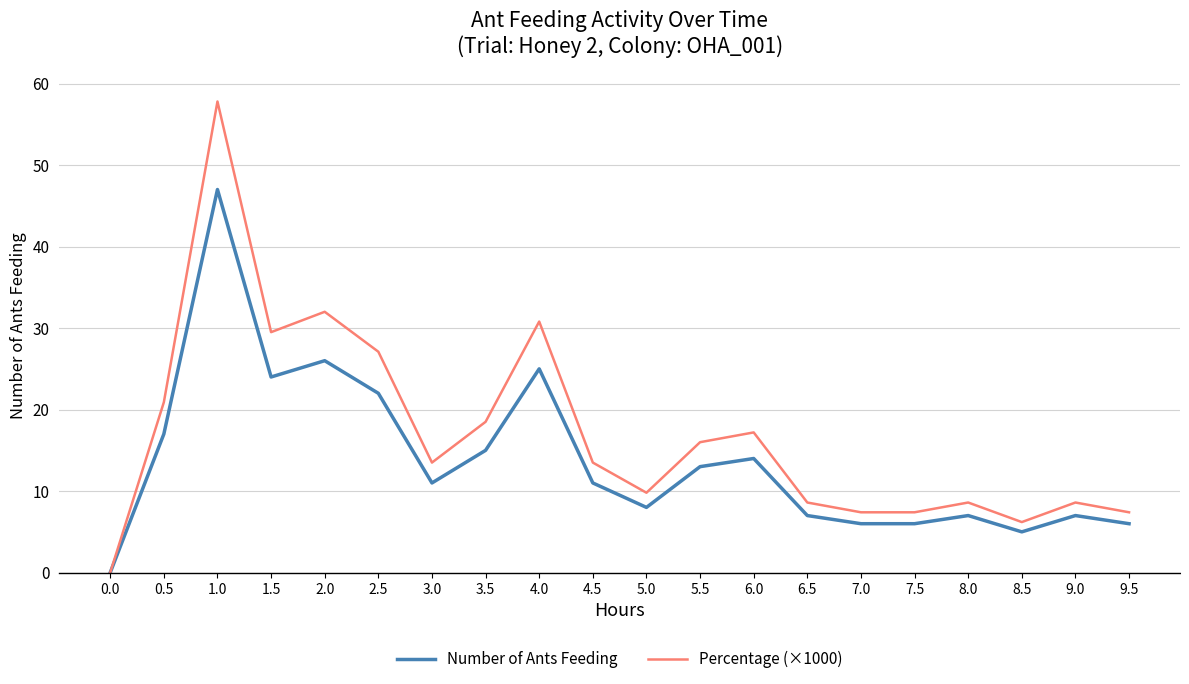

Reading left to right, extract all data points from this chart.

Number of Ants Feeding: 0.0=0.0	0.5=17.0	1.0=47.0	1.5=24.0	2.0=26.0	2.5=22.0	3.0=11.0	3.5=15.0	4.0=25.0	4.5=11.0	5.0=8.0	5.5=13.0	6.0=14.0	6.5=7.0	7.0=6.0	7.5=6.0	8.0=7.0	8.5=5.0	9.0=7.0	9.5=6.0
Percentage (×1000): 0.0=0.0	0.5=20.9	1.0=57.8	1.5=29.5	2.0=32.0	2.5=27.1	3.0=13.5	3.5=18.5	4.0=30.8	4.5=13.5	5.0=9.8	5.5=16.0	6.0=17.2	6.5=8.6	7.0=7.4	7.5=7.4	8.0=8.6	8.5=6.2	9.0=8.6	9.5=7.4